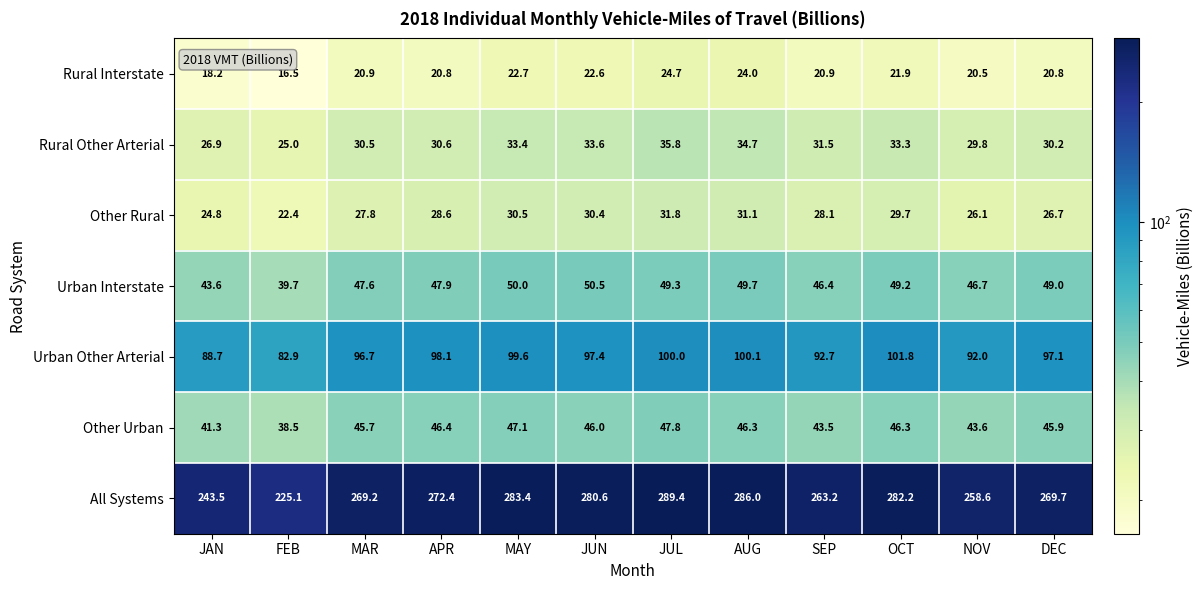

At how many categories does at least one series exceed 182?

12